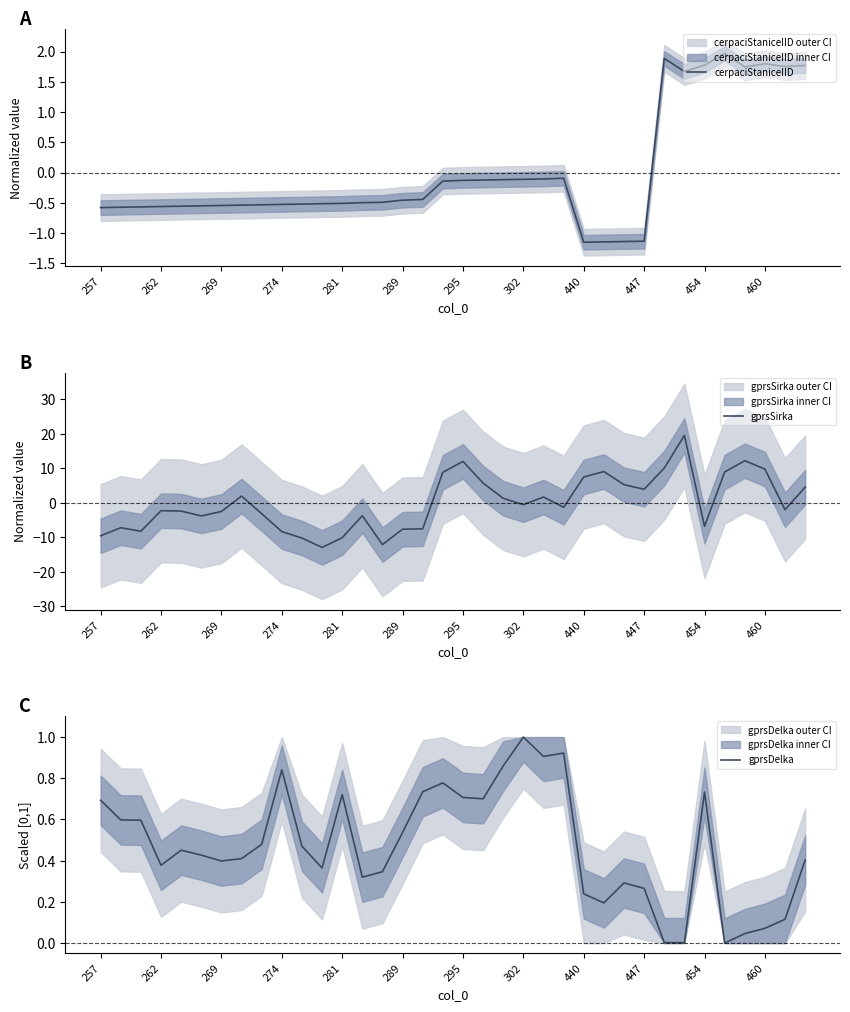

Which series has the widest spread of values?

gprsSirka